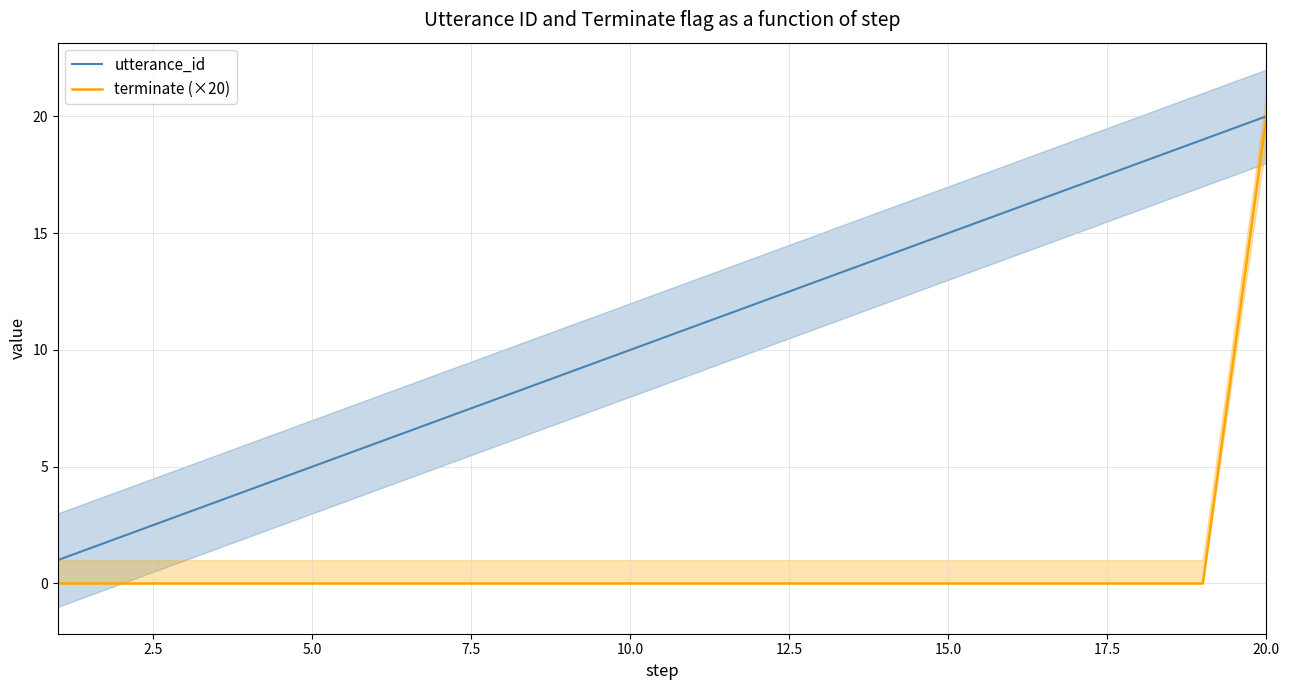

Where is utterance_id nearest to the value 10?

10.0